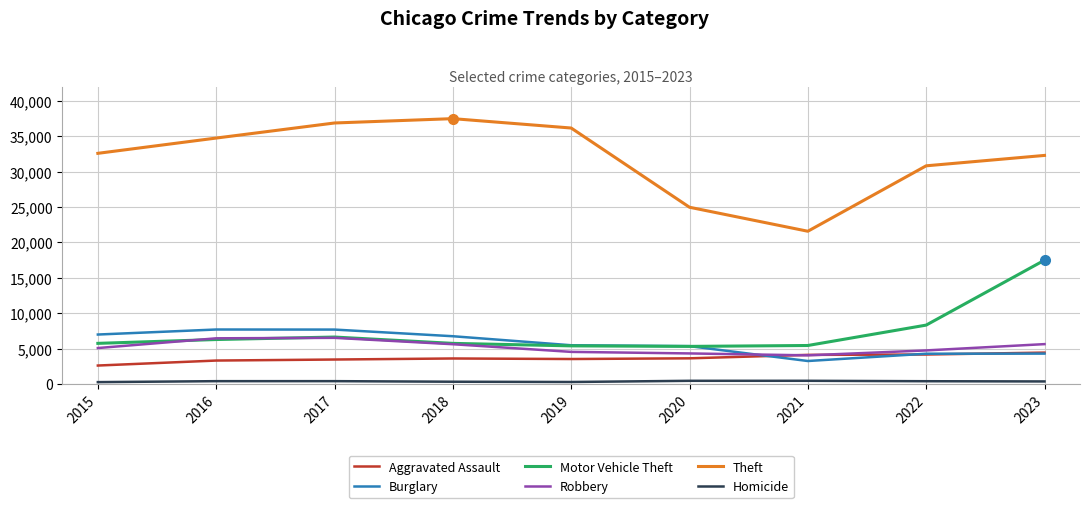

What is the minimum value for Motor Vehicle Theft?

5322